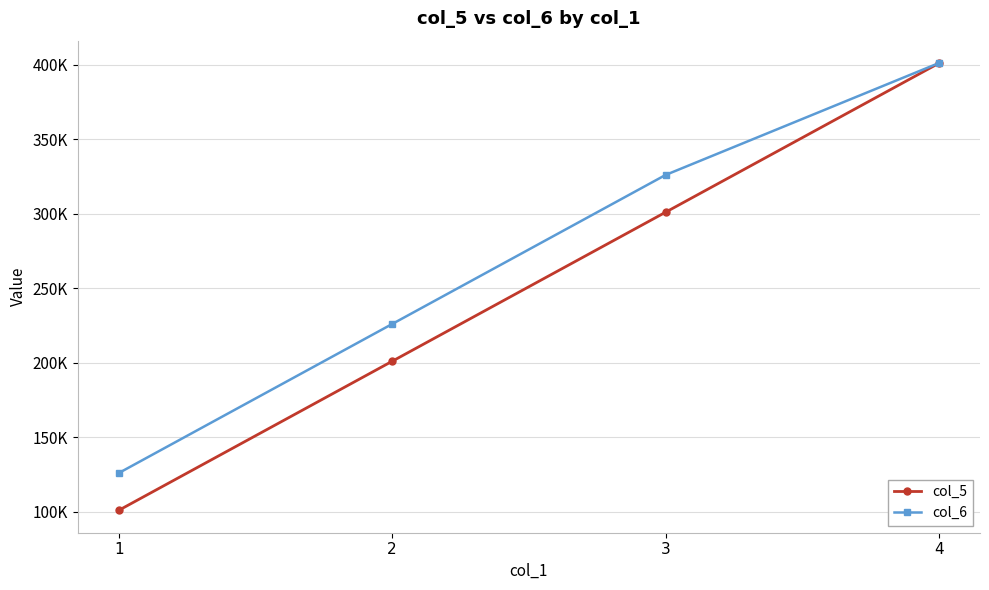

What are all the series names shown in the legend?

col_5, col_6